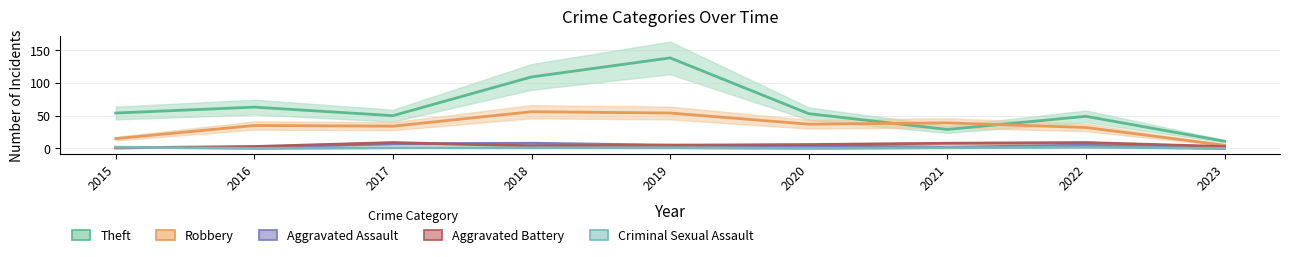

At which label does Aggravated Assault reach its minimum?

2023